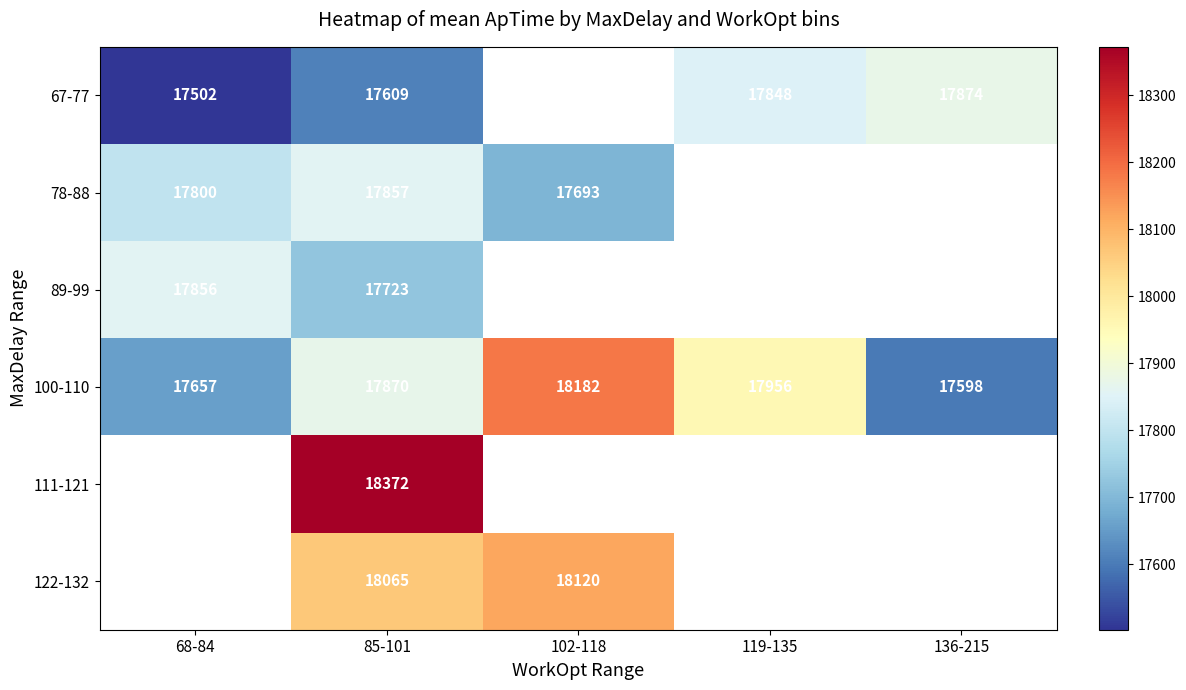

What is the difference between the highest and lowest values at 85-101?

763